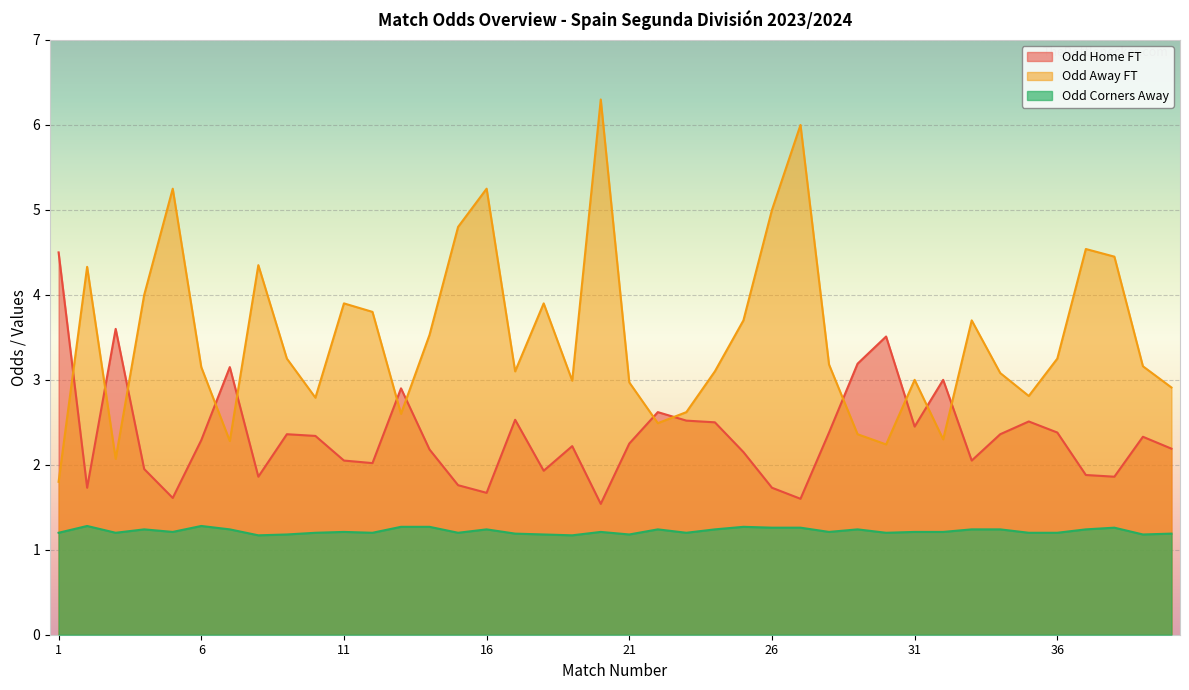

Which series has the largest total across all categories?

Odd Away FT